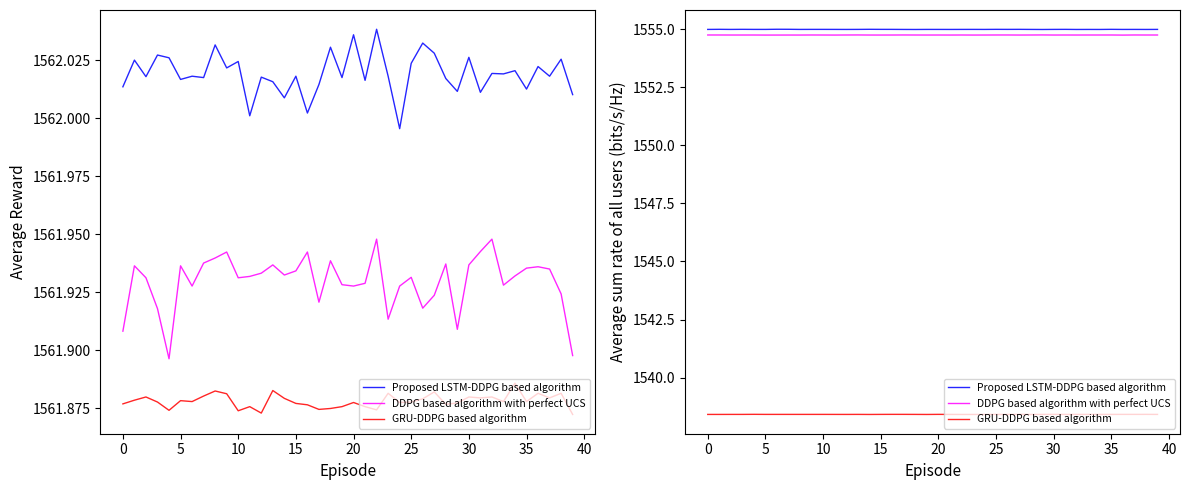

True or false: Proposed LSTM-DDPG based algorithm and GRU-DDPG based algorithm intersect in this chart.

False